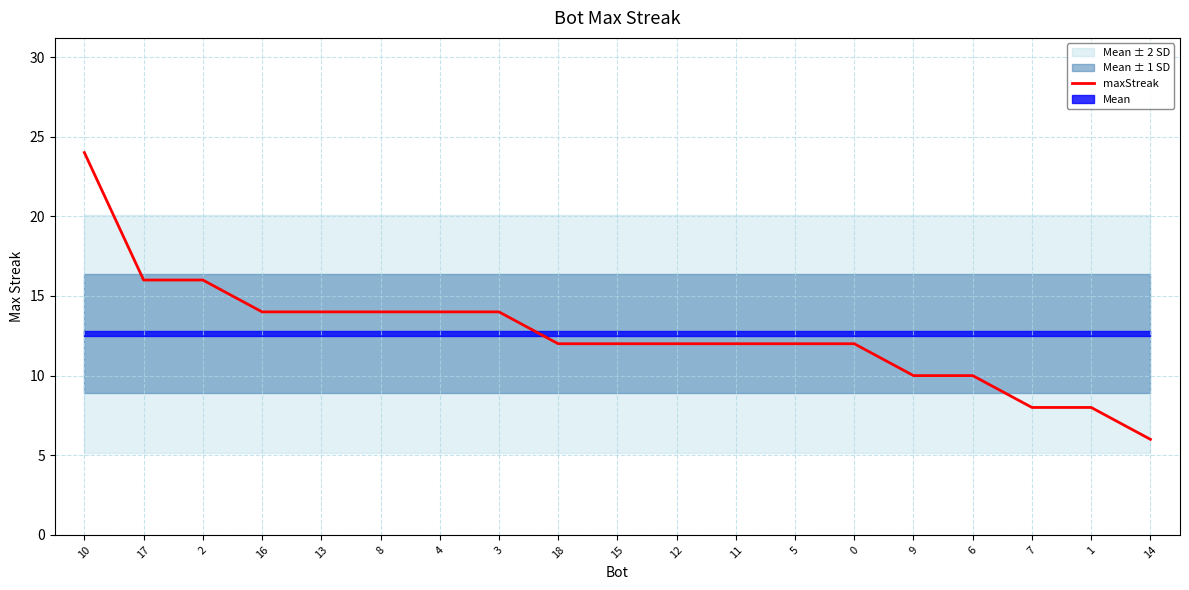

Reading right to left, what are all the values shown in this chart?

14=6	1=8	7=8	6=10	9=10	0=12	5=12	11=12	12=12	15=12	18=12	3=14	4=14	8=14	13=14	16=14	2=16	17=16	10=24